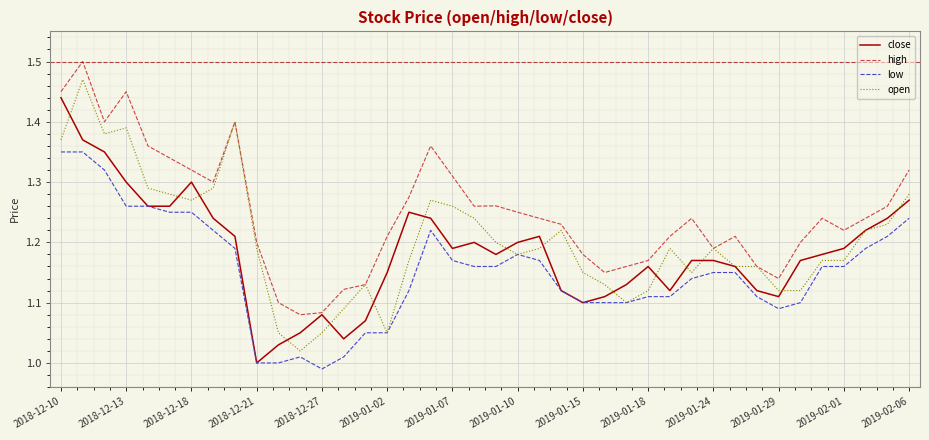

Which series has the largest total across all categories?

high